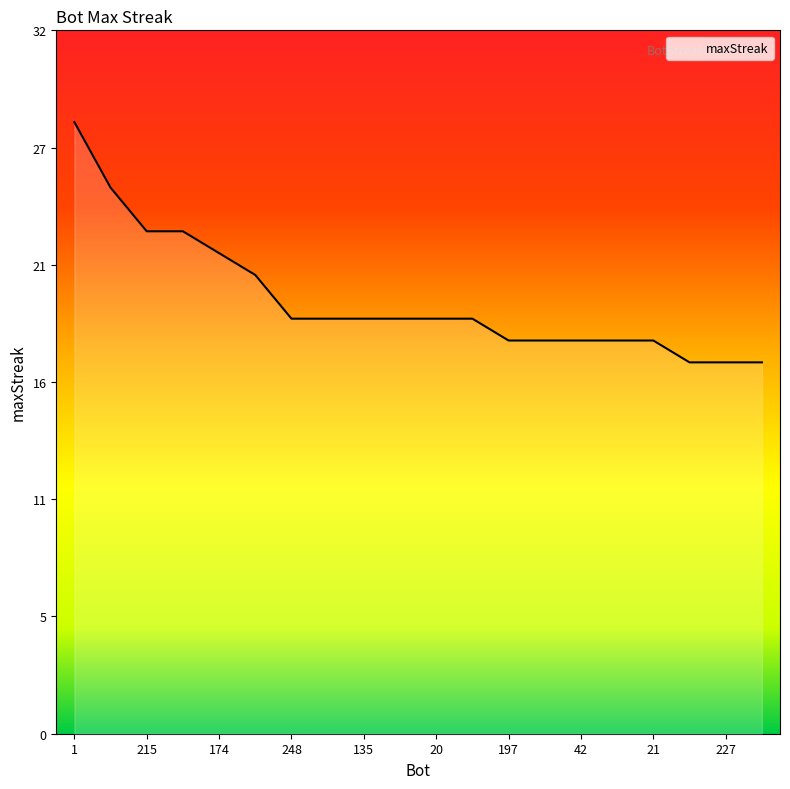

True or false: the data has more than 0 interior local peaks.

False